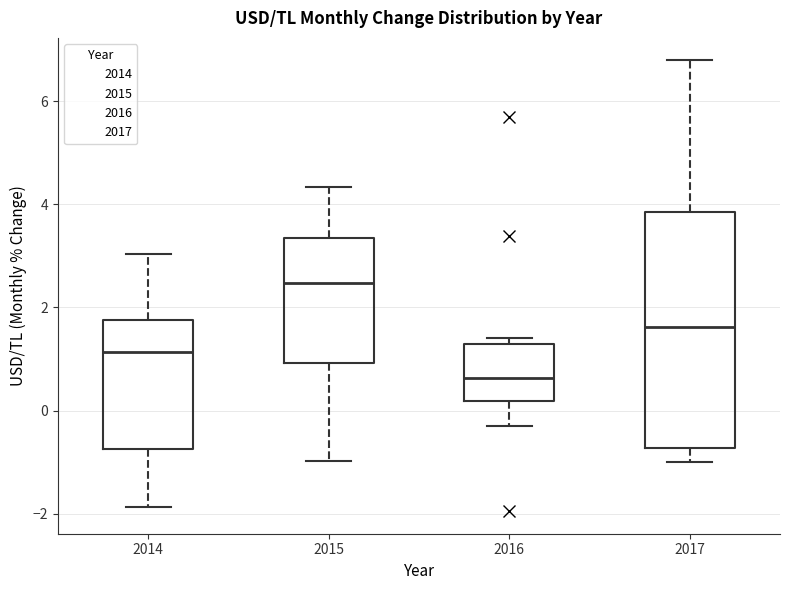

Which box's median line is the lowest?

2016